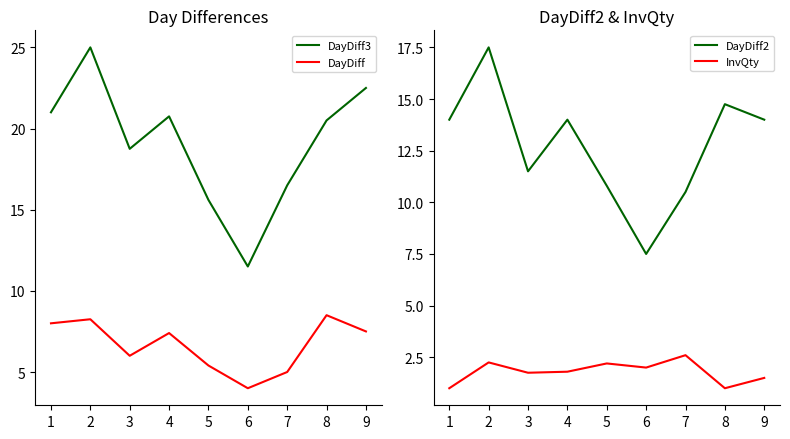

The value of DayDiff at 2 is 13.8. True or false?

False